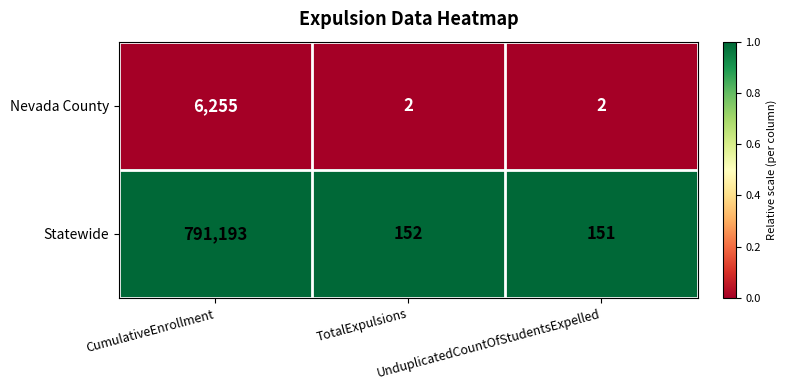

Which series has the largest range (max minus min)?

Statewide